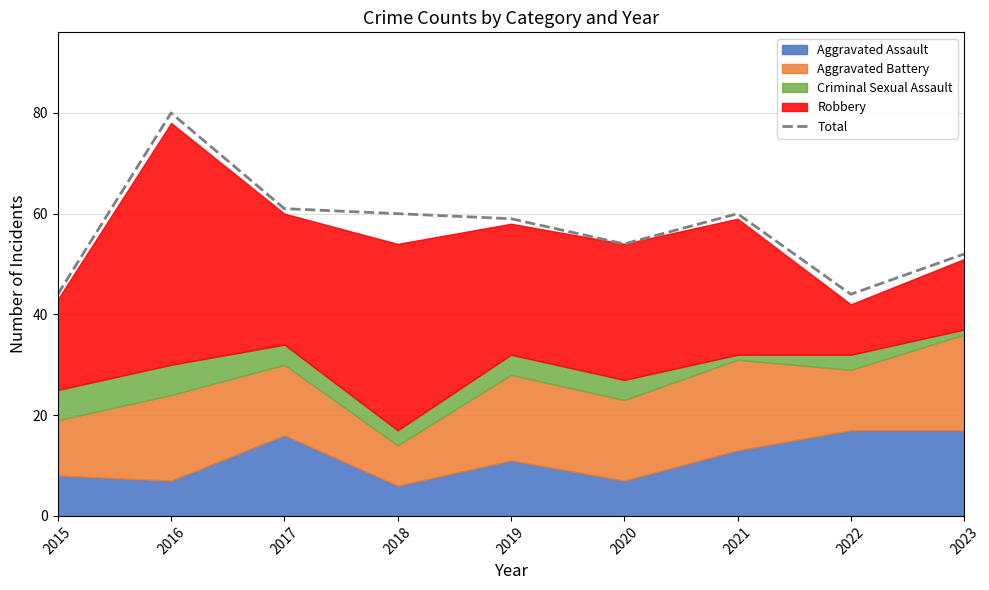

Approximately how many times larger is the value at 2017 compared to 2020?

1.1